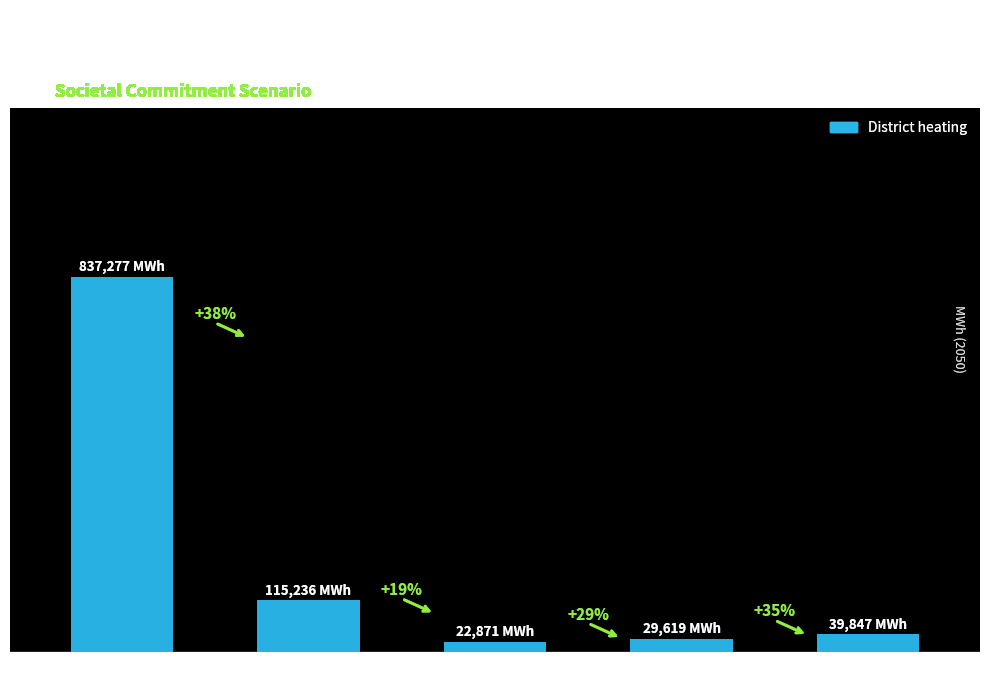

What is the value of the 5th bar from the left?

39847.4